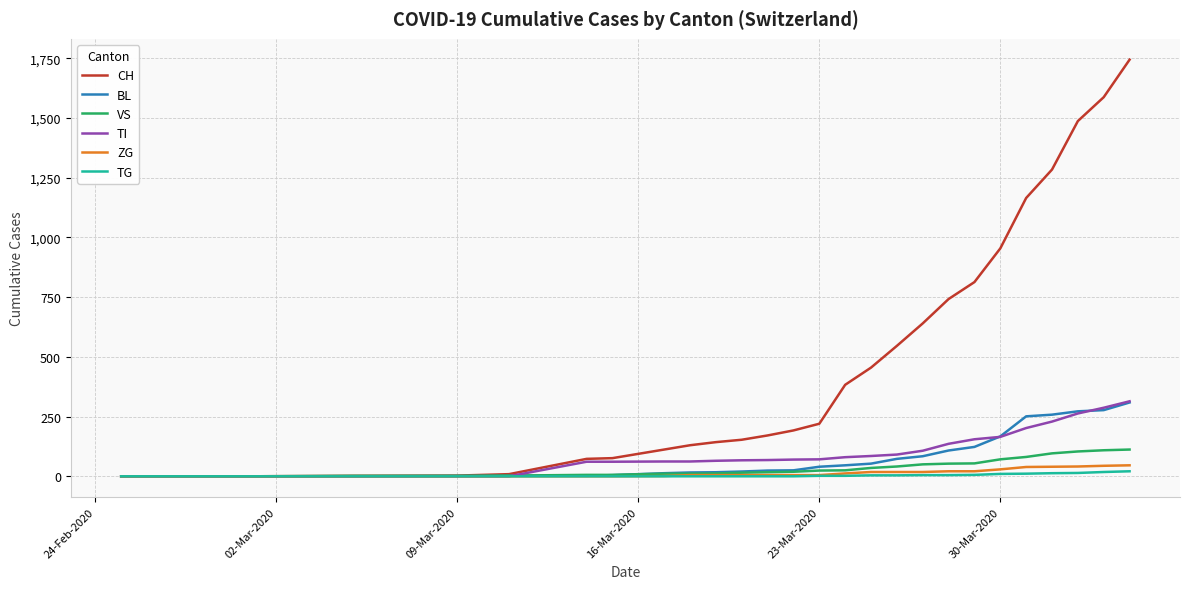

What is the difference between the second highest and minimum values in the TG series?

18